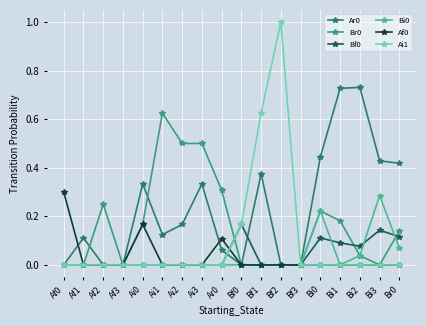

At which category is the sum across all series the highest?

Bf1